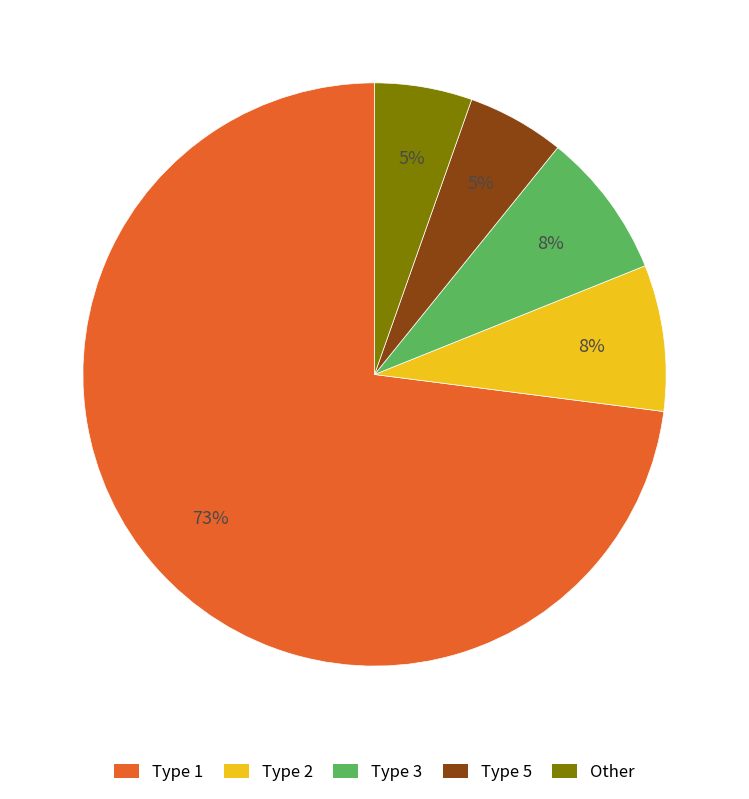

Which has a higher value, Type 2 or Other?

Type 2